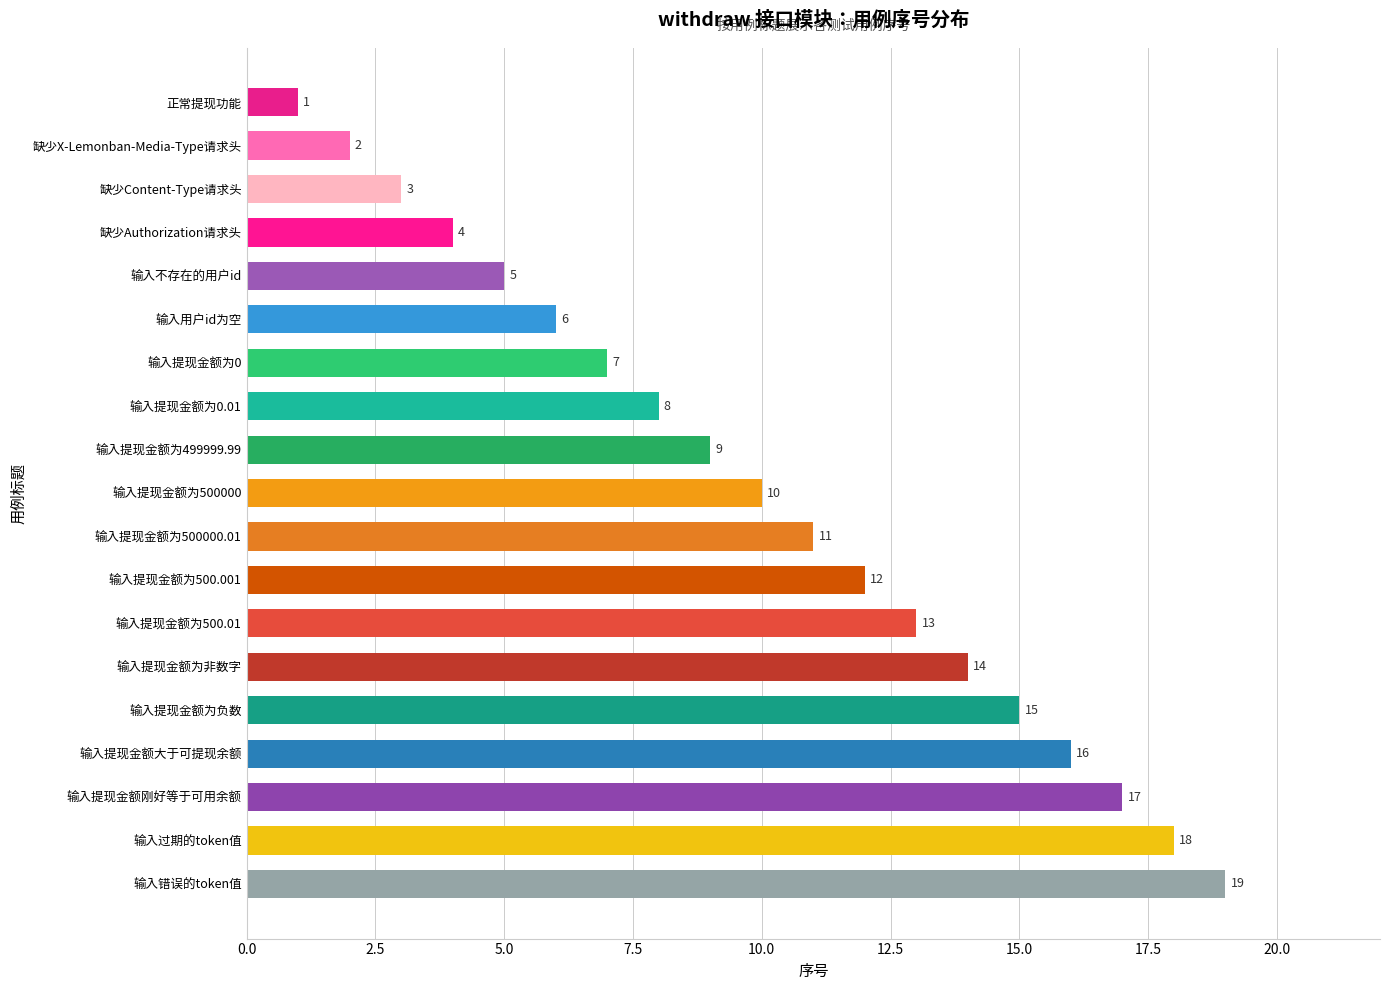

List the labels in order of value, largest first.

输入错误的token值, 输入过期的token值, 输入提现金额刚好等于可用余额, 输入提现金额大于可提现余额, 输入提现金额为负数, 输入提现金额为非数字, 输入提现金额为500.01, 输入提现金额为500.001, 输入提现金额为500000.01, 输入提现金额为500000, 输入提现金额为499999.99, 输入提现金额为0.01, 输入提现金额为0, 输入用户id为空, 输入不存在的用户id, 缺少Authorization请求头, 缺少Content-Type请求头, 缺少X-Lemonban-Media-Type请求头, 正常提现功能